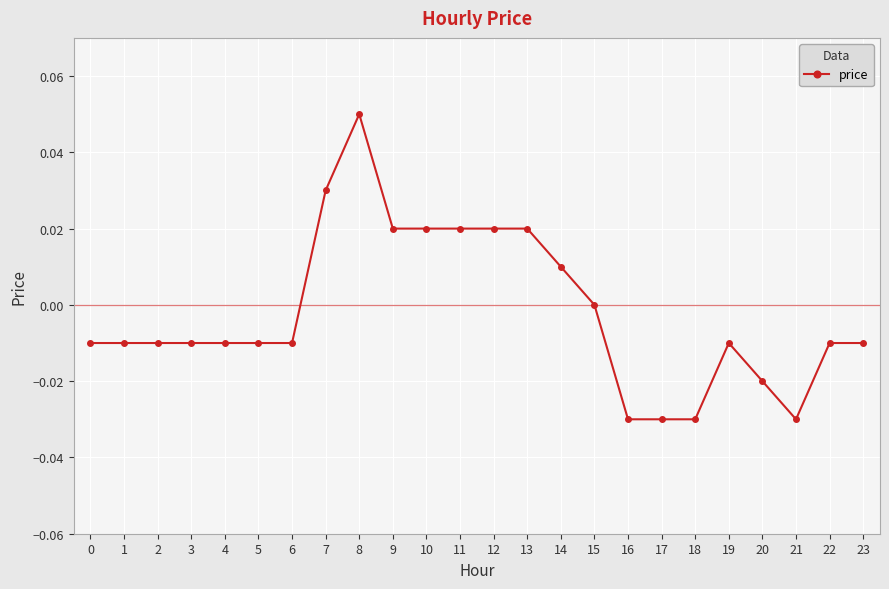

True or false: the data has more than 1 interior local peaks.

True